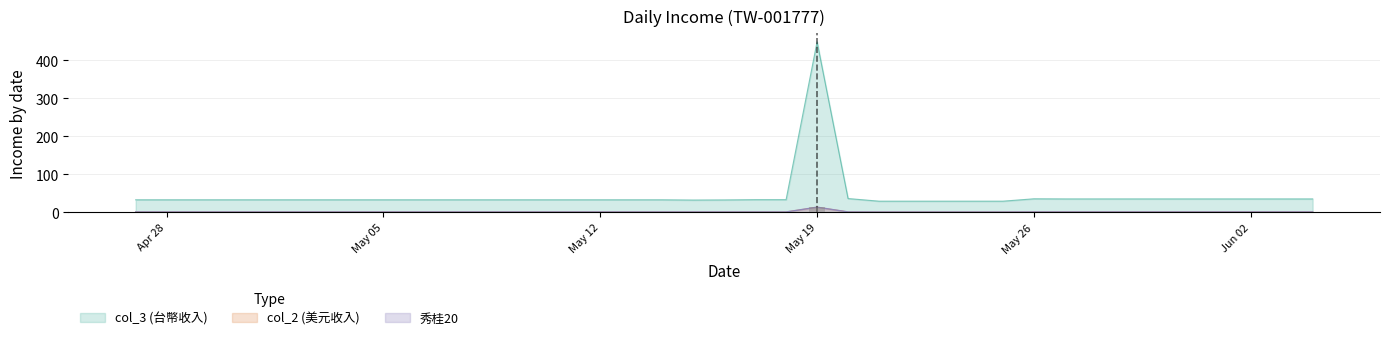

At which label does 秀桂20 reach its peak?

2025-05-19